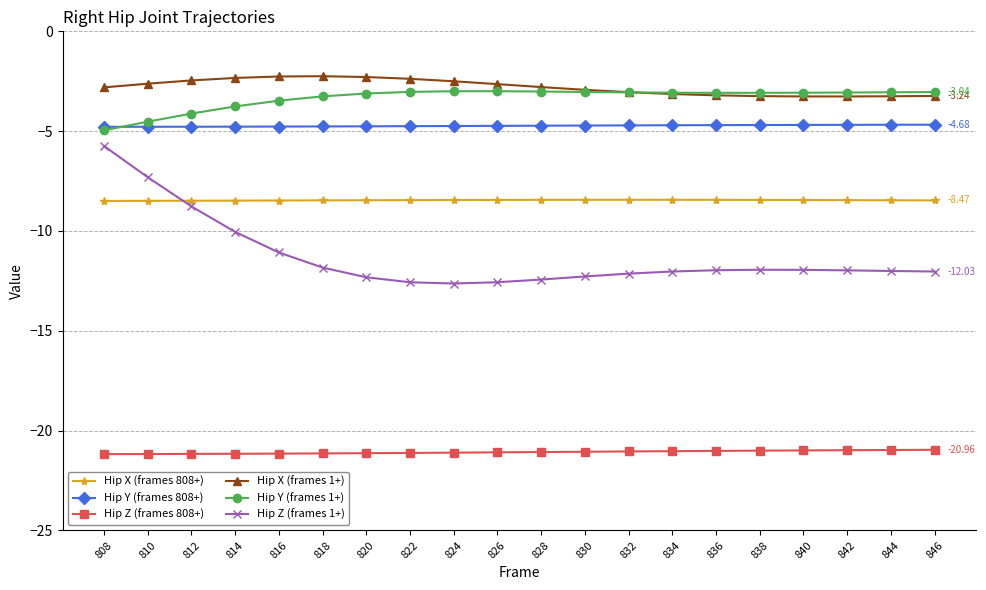

Which series changed the most between 818 and 824?

Hip Z (frames 1+)